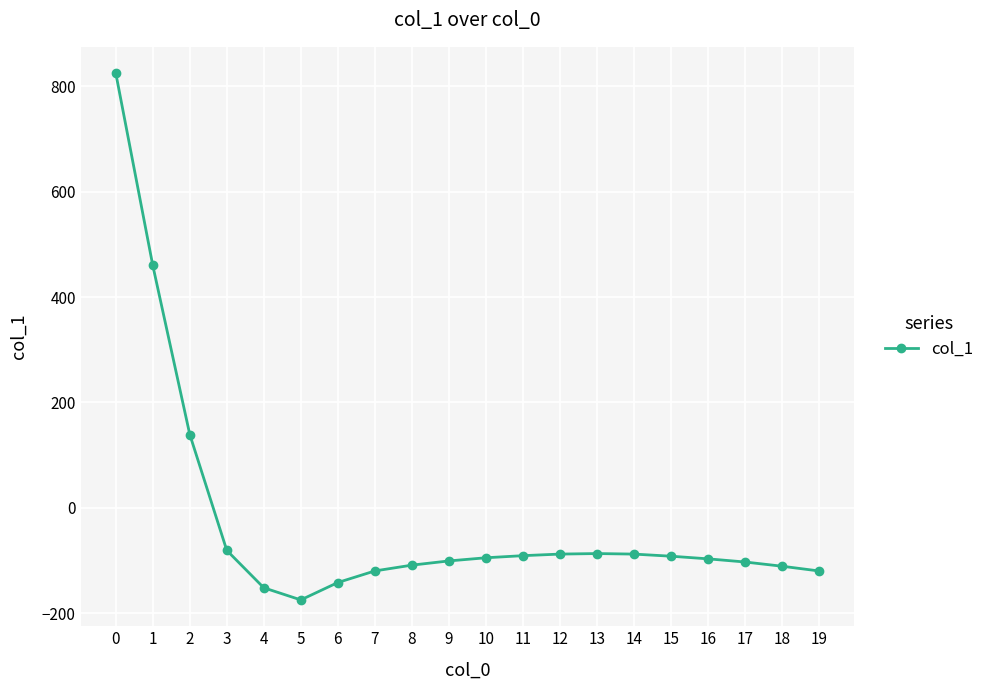

At which category does the data reach its first local valley?

5